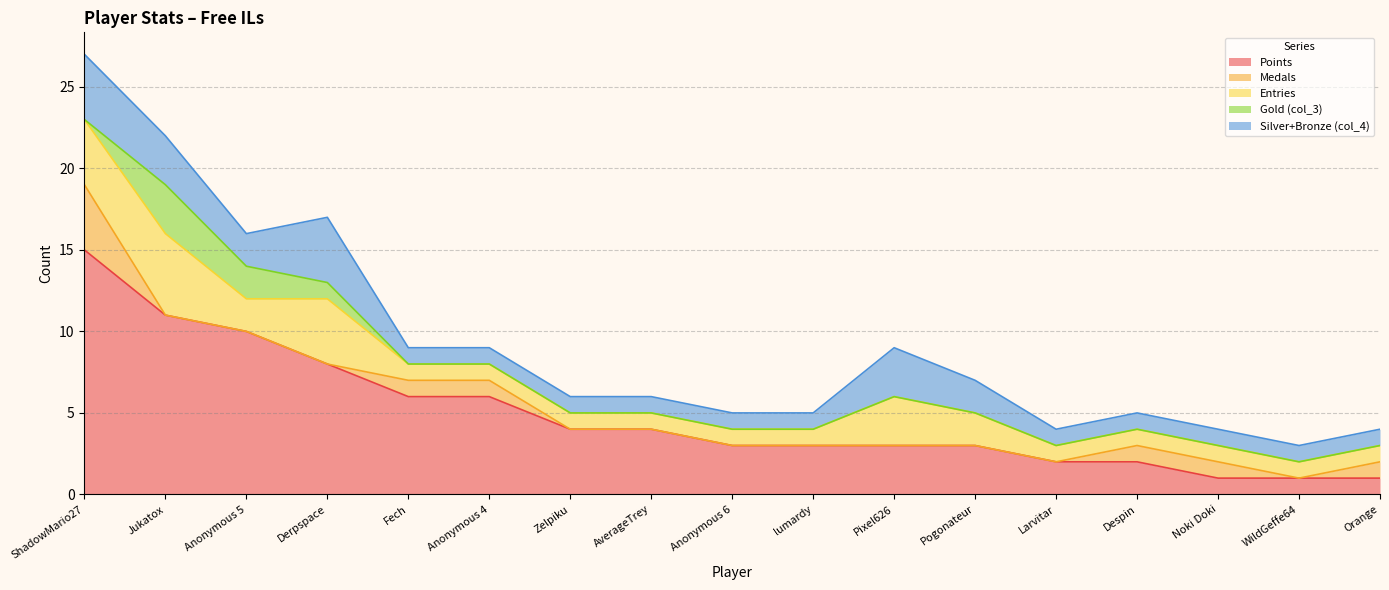

How many values in the Medals series exceed 0?

6